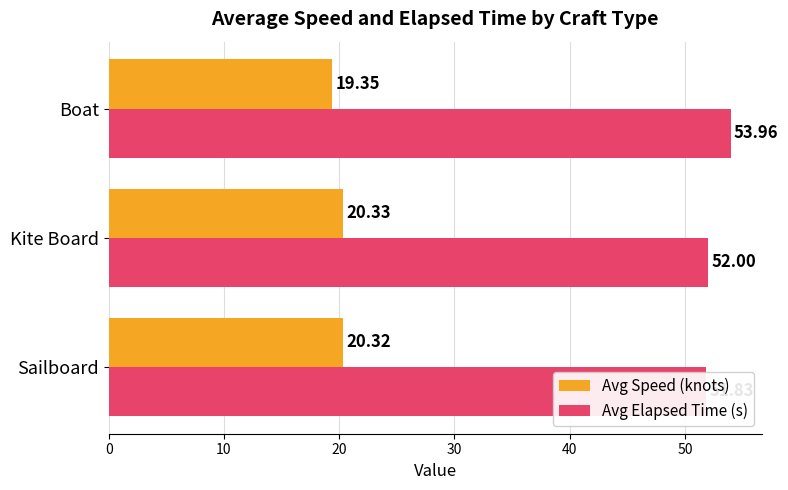

What is the sum of the Avg Elapsed Time (s) values at Kite Board and Sailboard?

103.8